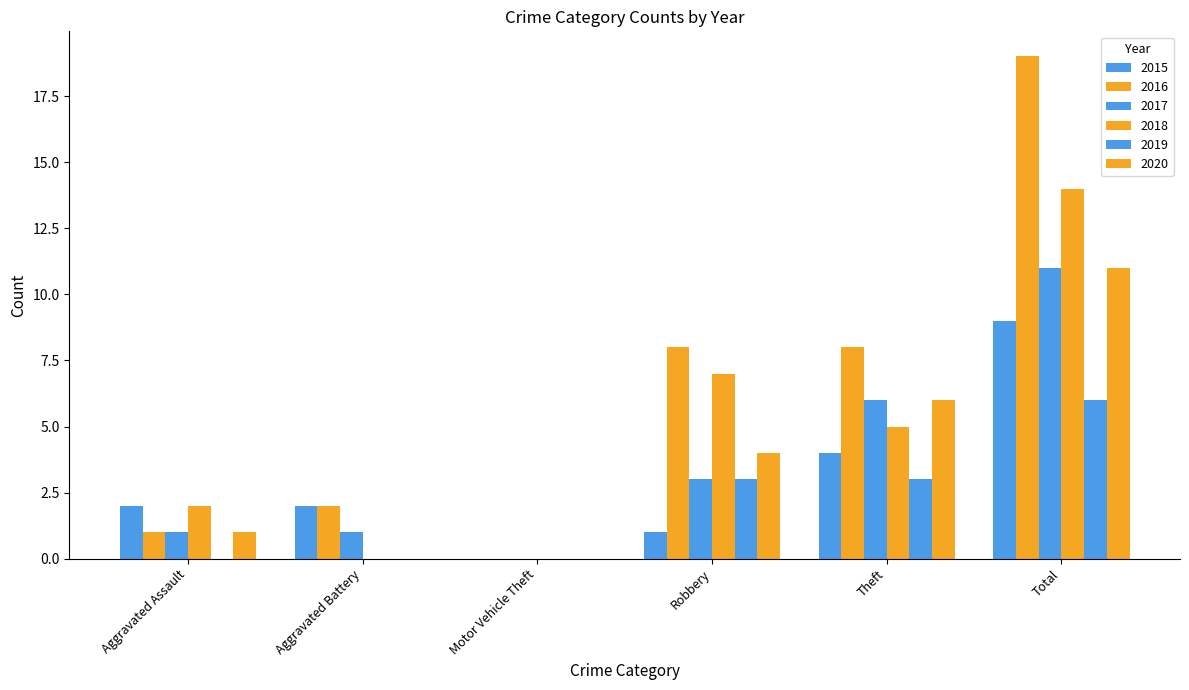

Which has a higher value, Aggravated Battery or Total?

Total